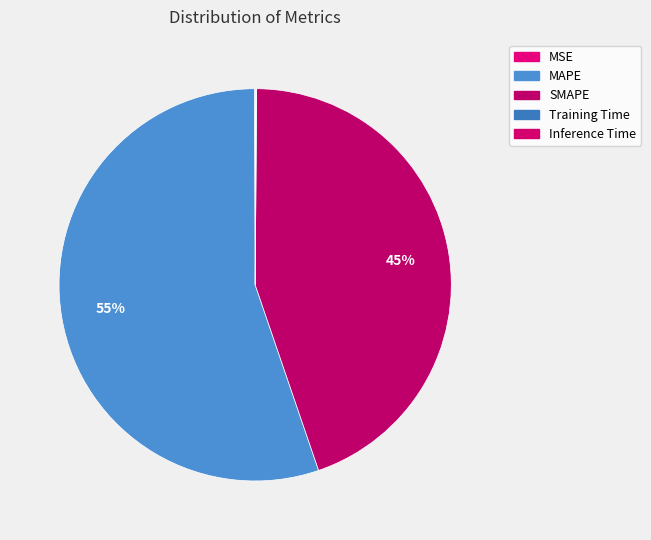

What portion of the pie excludes MAPE?

44.8%